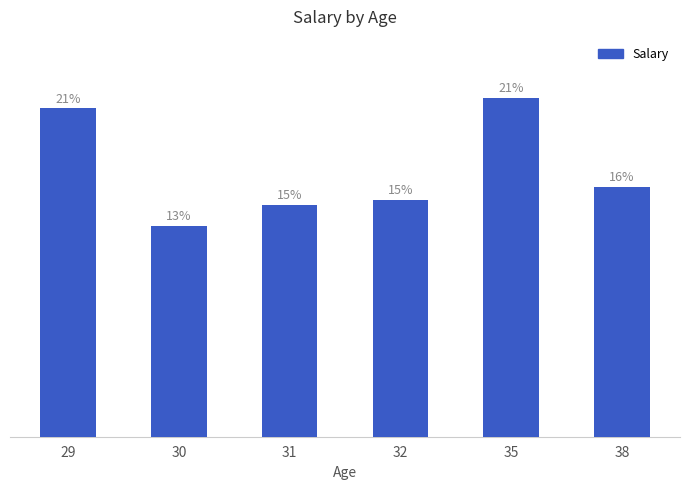

What is the difference between the second highest and minimum values?

22500